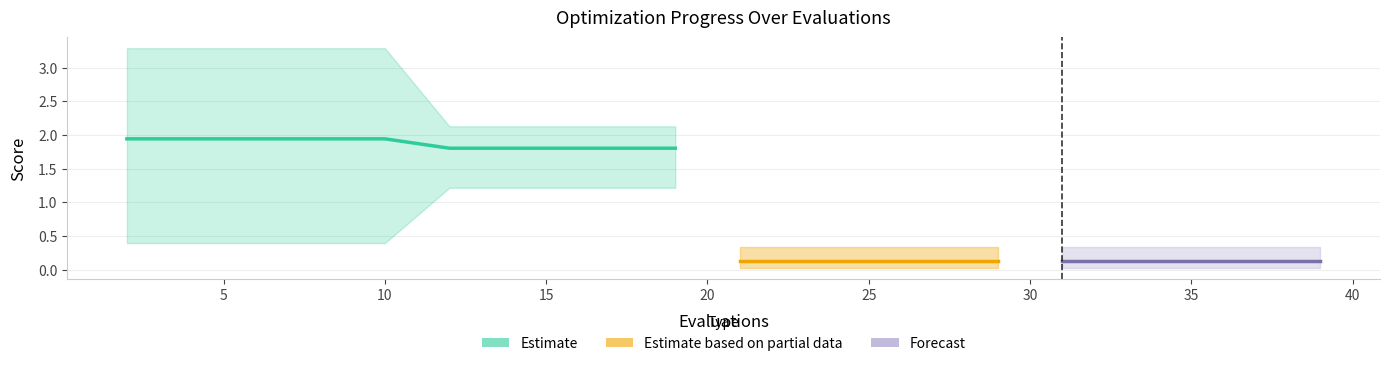

Reading left to right, transcribe all the data shown in this chart.

mean: 0=1.9	1=1.9	2=1.9	3=1.9	4=1.9	5=1.8	6=1.8	7=1.8	8=1.8	9=1.8	10=0.1	11=0.1	12=0.1	13=0.1	14=0.1	15=0.1	16=0.1	17=0.1	18=0.1	19=0.1
best: 0=0.4	1=0.4	2=0.4	3=0.4	4=0.4	5=1.2	6=1.2	7=1.2	8=1.2	9=1.2	10=0.0	11=0.0	12=0.0	13=0.0	14=0.0	15=0.0	16=0.0	17=0.0	18=0.0	19=0.0
worst: 0=3.3	1=3.3	2=3.3	3=3.3	4=3.3	5=2.1	6=2.1	7=2.1	8=2.1	9=2.1	10=0.3	11=0.3	12=0.3	13=0.3	14=0.3	15=0.3	16=0.3	17=0.3	18=0.3	19=0.3